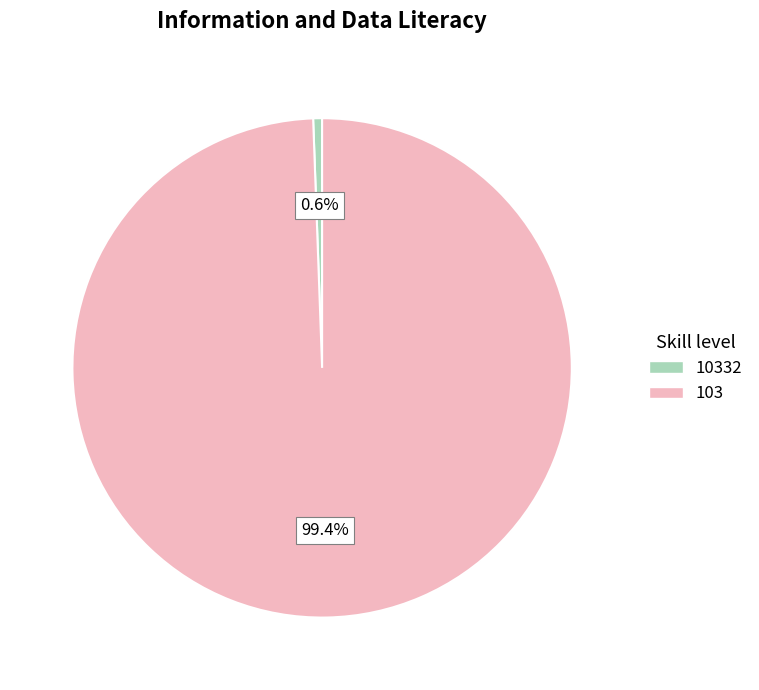

What is the smallest slice in the pie chart?

10332